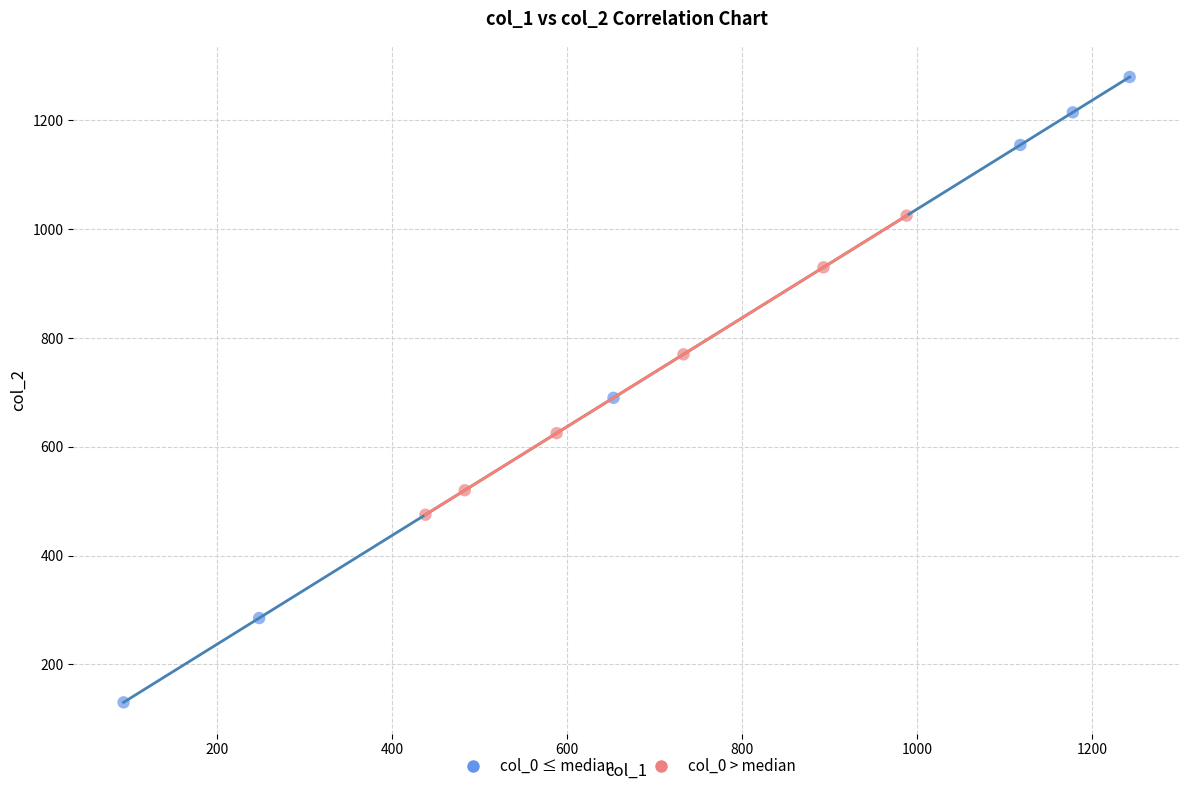

Which series reaches the maximum Y coordinate?

col_0 ≤ median